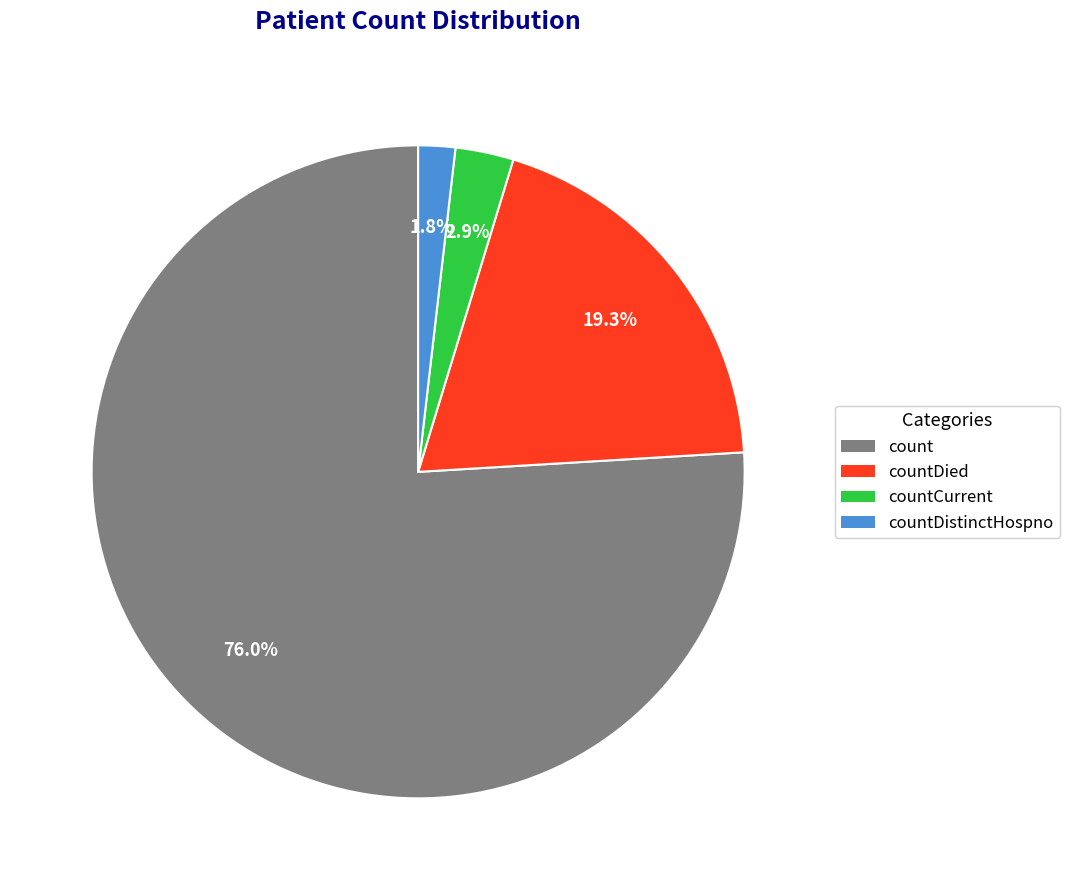

Does any single category account for the majority?

Yes